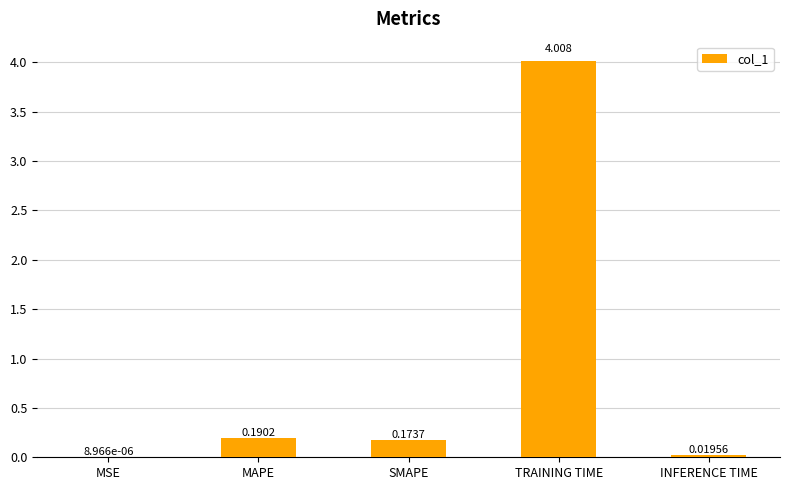

Where is the data nearest to the value 2?

MAPE